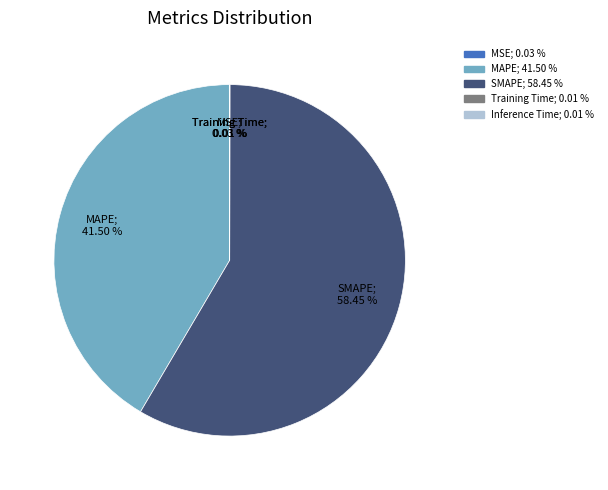

Which category has the biggest portion of the pie?

SMAPE